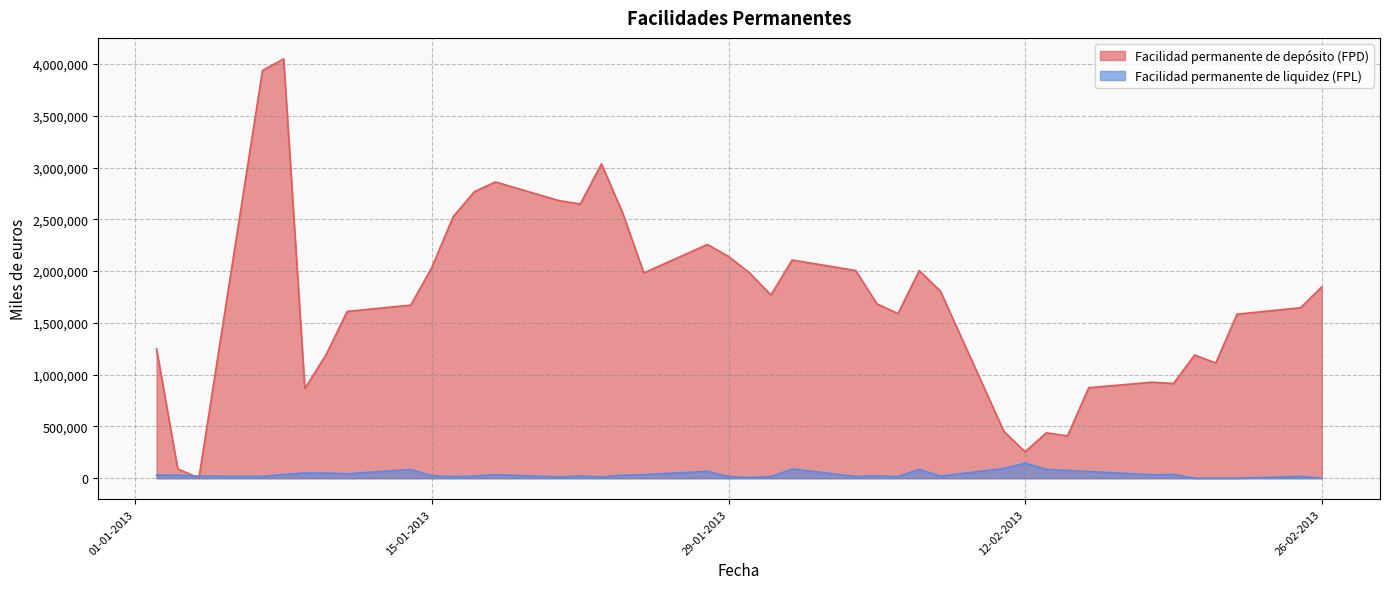

Does the chart have visible grid lines?

Yes